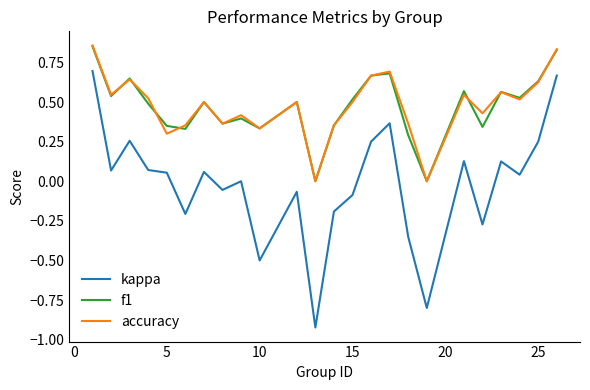

True or false: accuracy and kappa cross at least once.

False